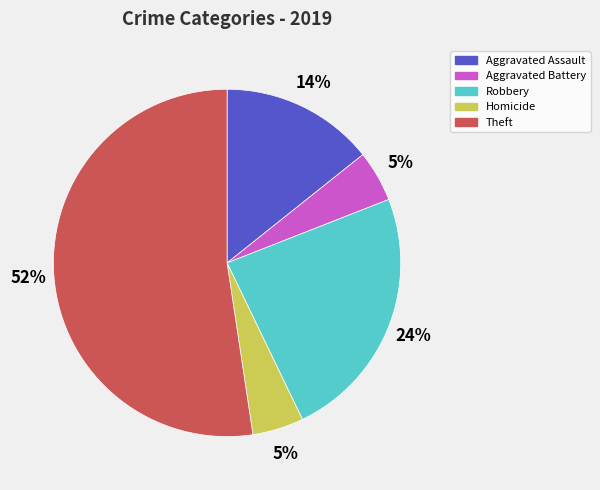

Does any single category account for the majority?

Yes